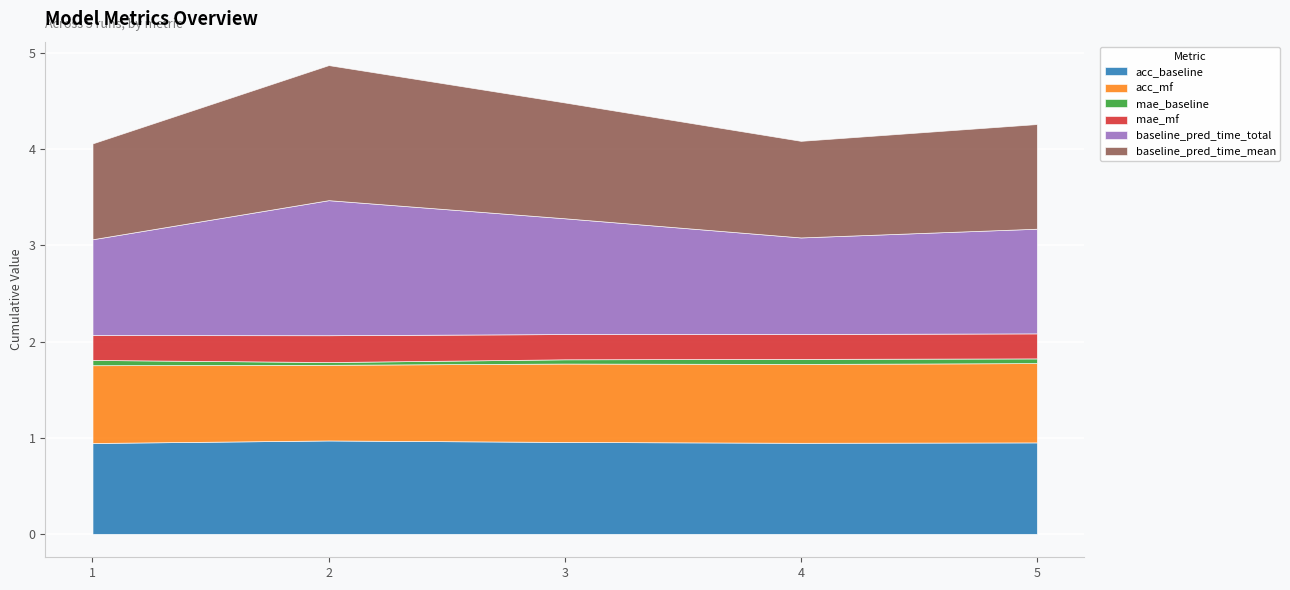

Which category has the highest value in the acc_baseline series?

2